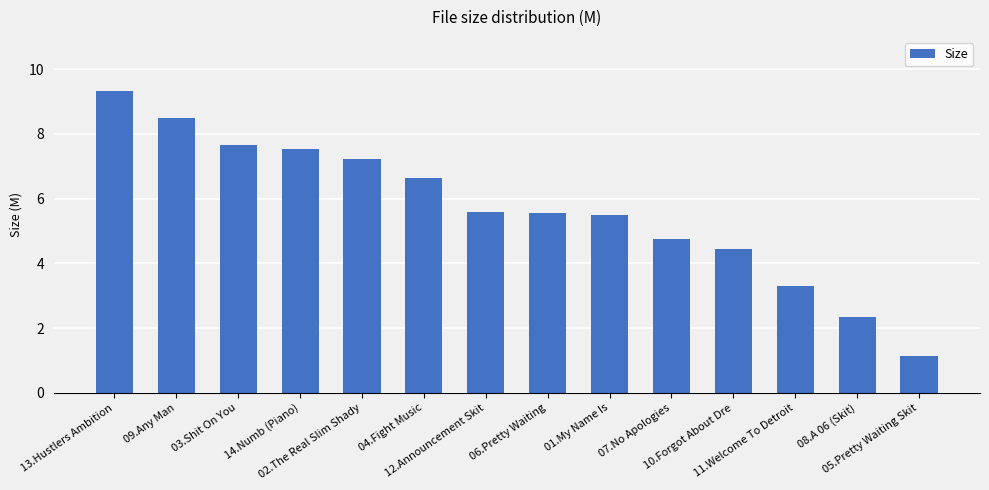

At which label is the value closest to 5?

07.No Apologies